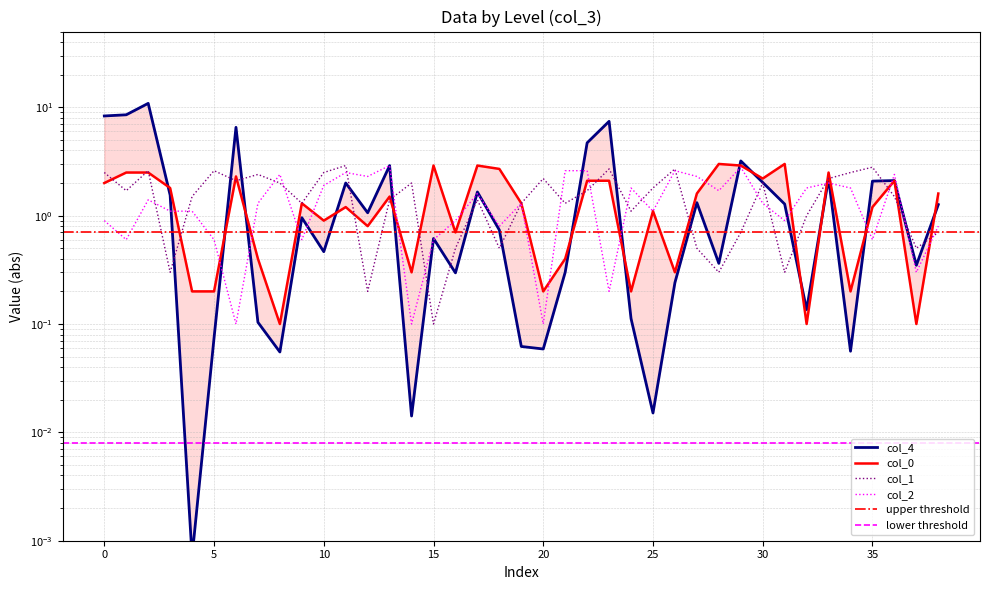

At which category does col_0 reach its first local peak?

1